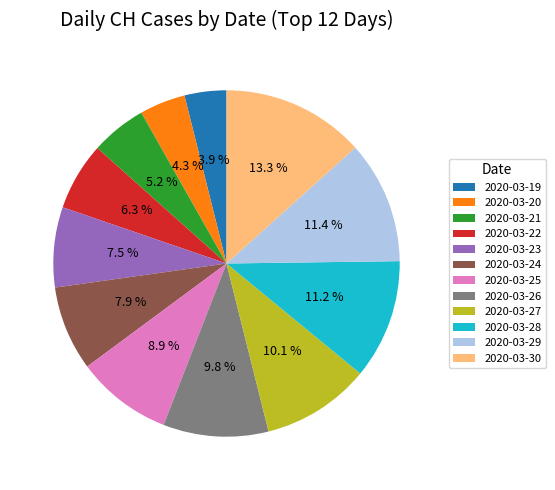

To the nearest percent, what is the combined percentage of 2020-03-21 and 2020-03-22?

12%